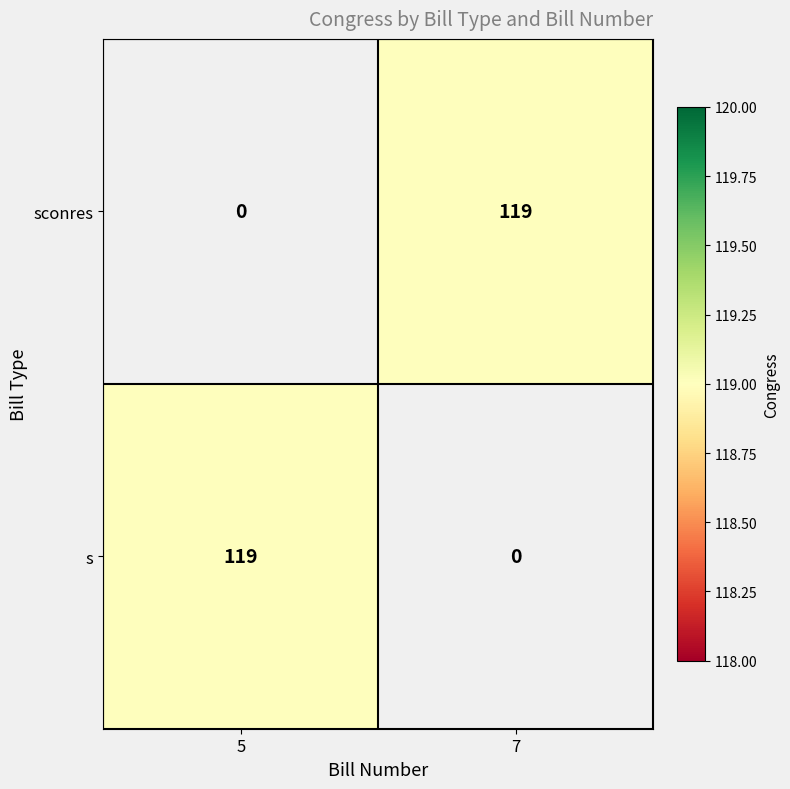

Is it true that s equals 119 at 5?

True